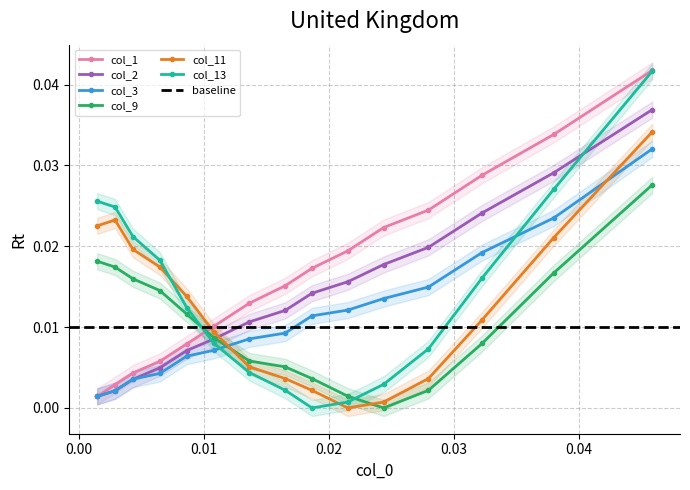

How many values in the col_9 series exceed 0?

14